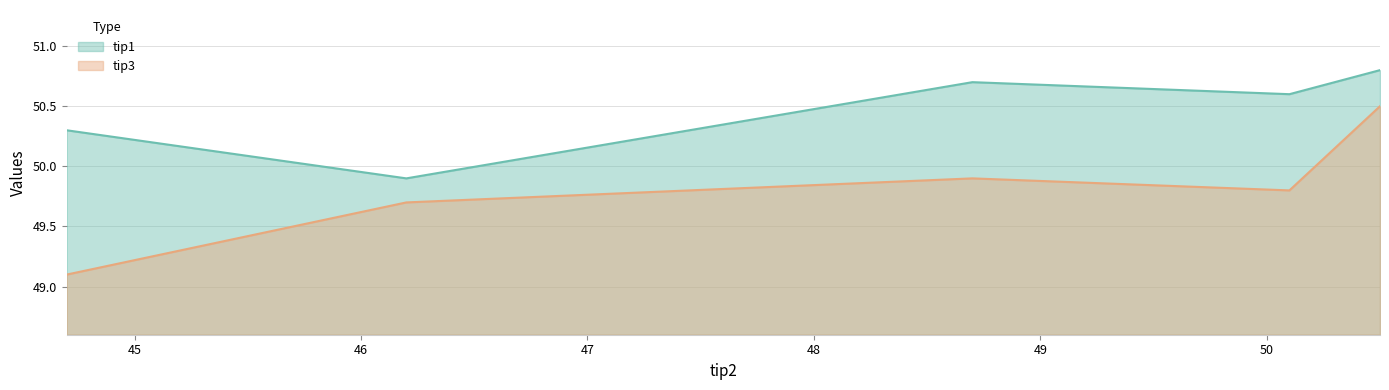

The tip1 series shows 50.7 at 48.7. True or false?

True